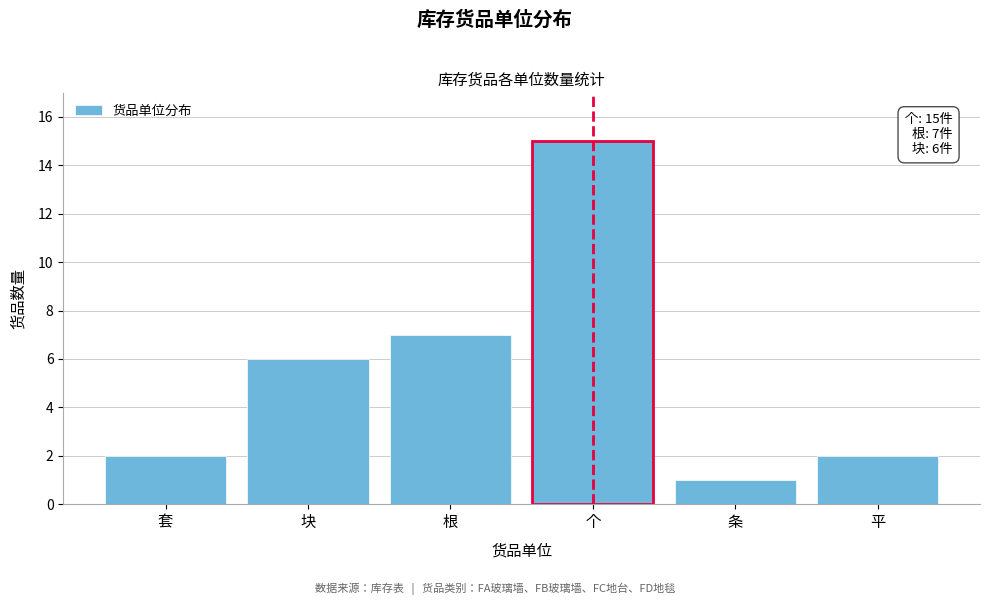

Reading right to left, list all the values displayed in this chart.

平=2	条=1	个=15	根=7	块=6	套=2